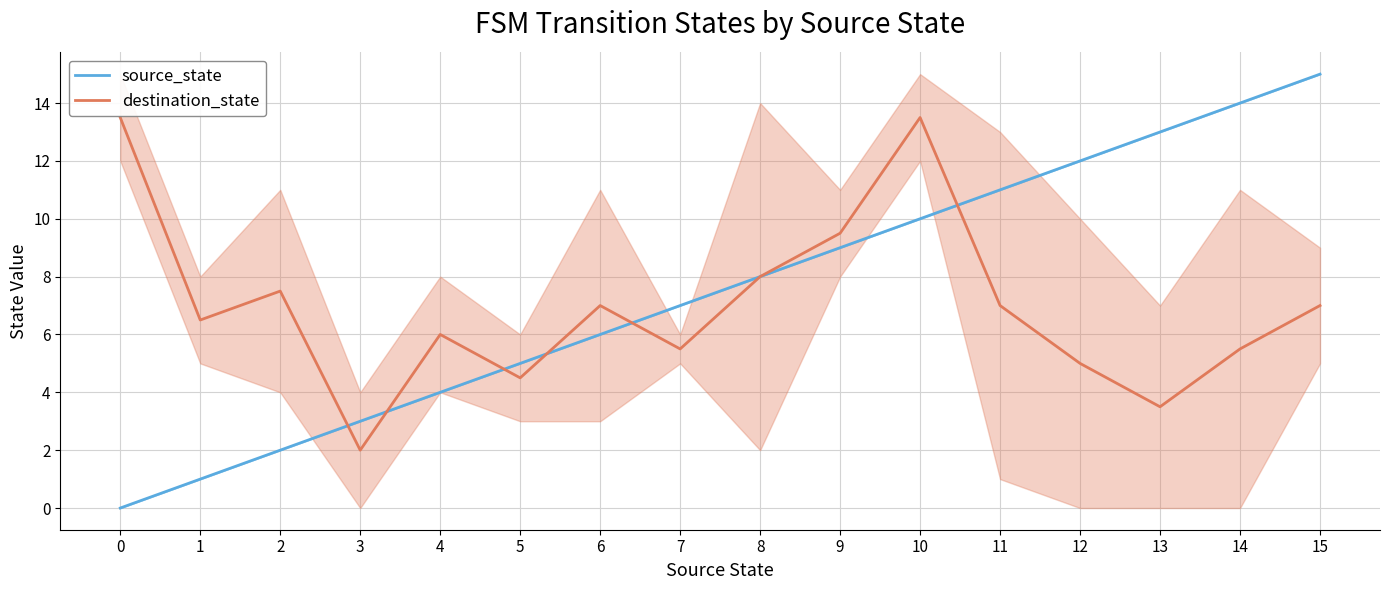

The value of source_state at 12 is 12.0. True or false?

True